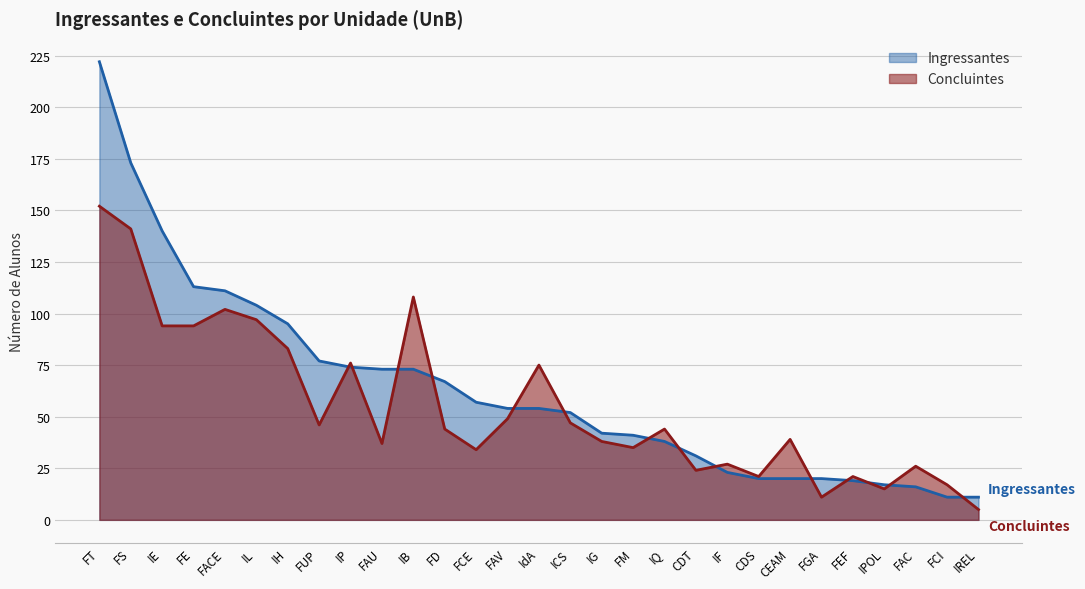

What value does the Ingressantes series have at CDT, to the nearest 5?

30